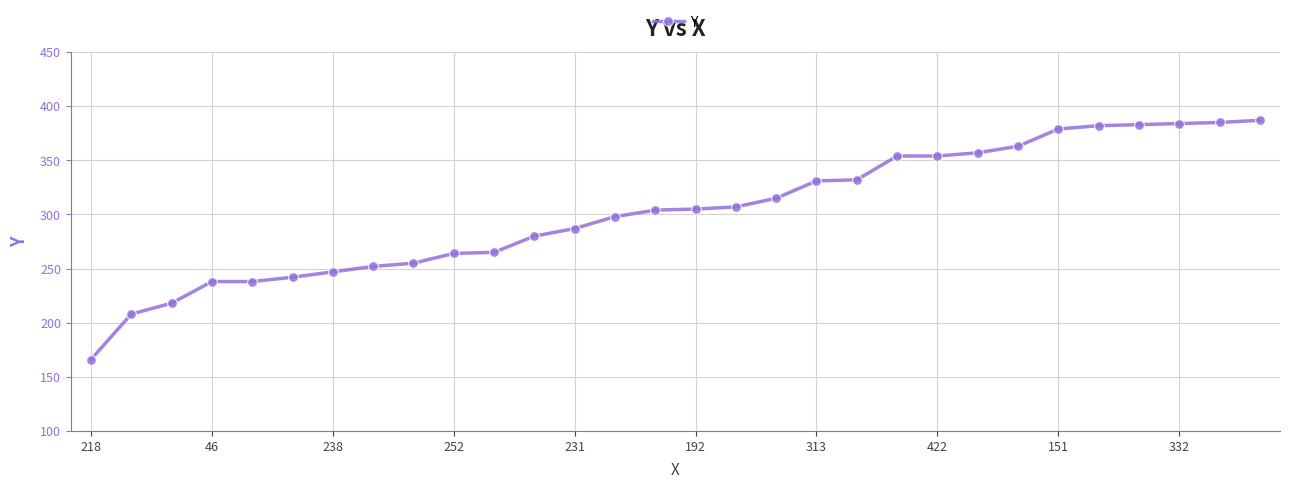

What is the smallest value displayed?

166